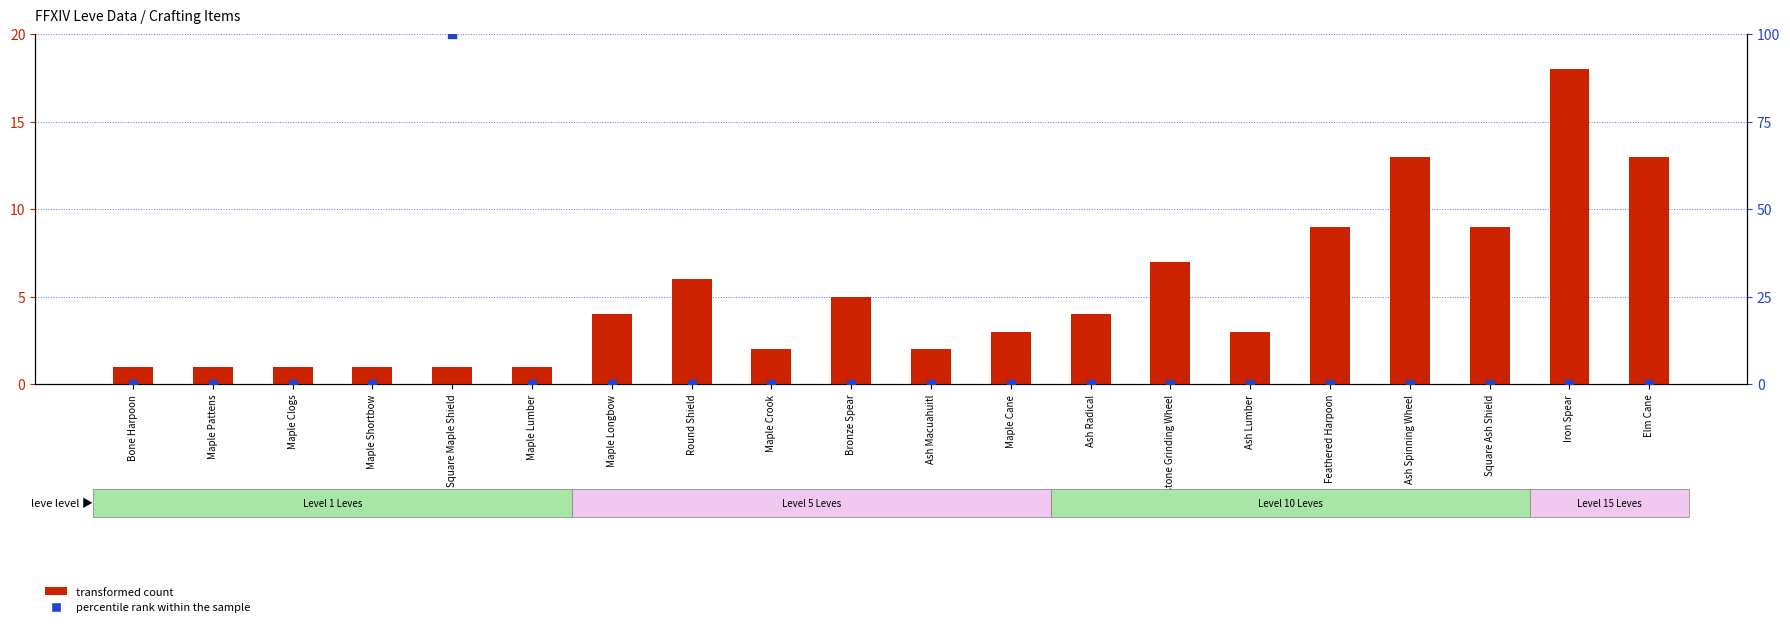

Which series contains the highest Y value?

percentile rank within the sample